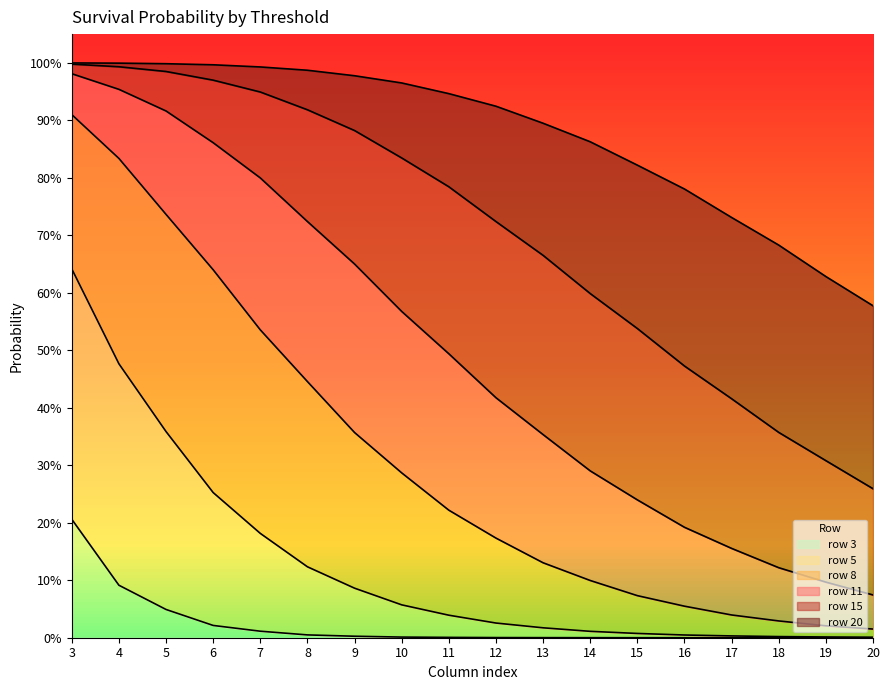

Reading right to left, extract all data points from this chart.

row 3: 20=0.0	19=0.0	18=0.0	17=0.0	16=0.0	15=0.0	14=0.0	13=0.0	12=0.0	11=0.0	10=0.0	9=0.0	8=0.0	7=0.0	6=0.0	5=0.0	4=0.1	3=0.2
row 5: 20=0.0	19=0.0	18=0.0	17=0.0	16=0.0	15=0.0	14=0.0	13=0.0	12=0.0	11=0.0	10=0.1	9=0.1	8=0.1	7=0.2	6=0.3	5=0.4	4=0.5	3=0.6
row 8: 20=0.0	19=0.0	18=0.0	17=0.0	16=0.1	15=0.1	14=0.1	13=0.1	12=0.2	11=0.2	10=0.3	9=0.4	8=0.4	7=0.5	6=0.6	5=0.7	4=0.8	3=0.9
row 11: 20=0.1	19=0.1	18=0.1	17=0.2	16=0.2	15=0.2	14=0.3	13=0.4	12=0.4	11=0.5	10=0.6	9=0.7	8=0.7	7=0.8	6=0.9	5=0.9	4=1.0	3=1.0
row 15: 20=0.3	19=0.3	18=0.4	17=0.4	16=0.5	15=0.5	14=0.6	13=0.7	12=0.7	11=0.8	10=0.8	9=0.9	8=0.9	7=0.9	6=1.0	5=1.0	4=1.0	3=1.0
row 20: 20=0.6	19=0.6	18=0.7	17=0.7	16=0.8	15=0.8	14=0.9	13=0.9	12=0.9	11=0.9	10=1.0	9=1.0	8=1.0	7=1.0	6=1.0	5=1.0	4=1.0	3=1.0